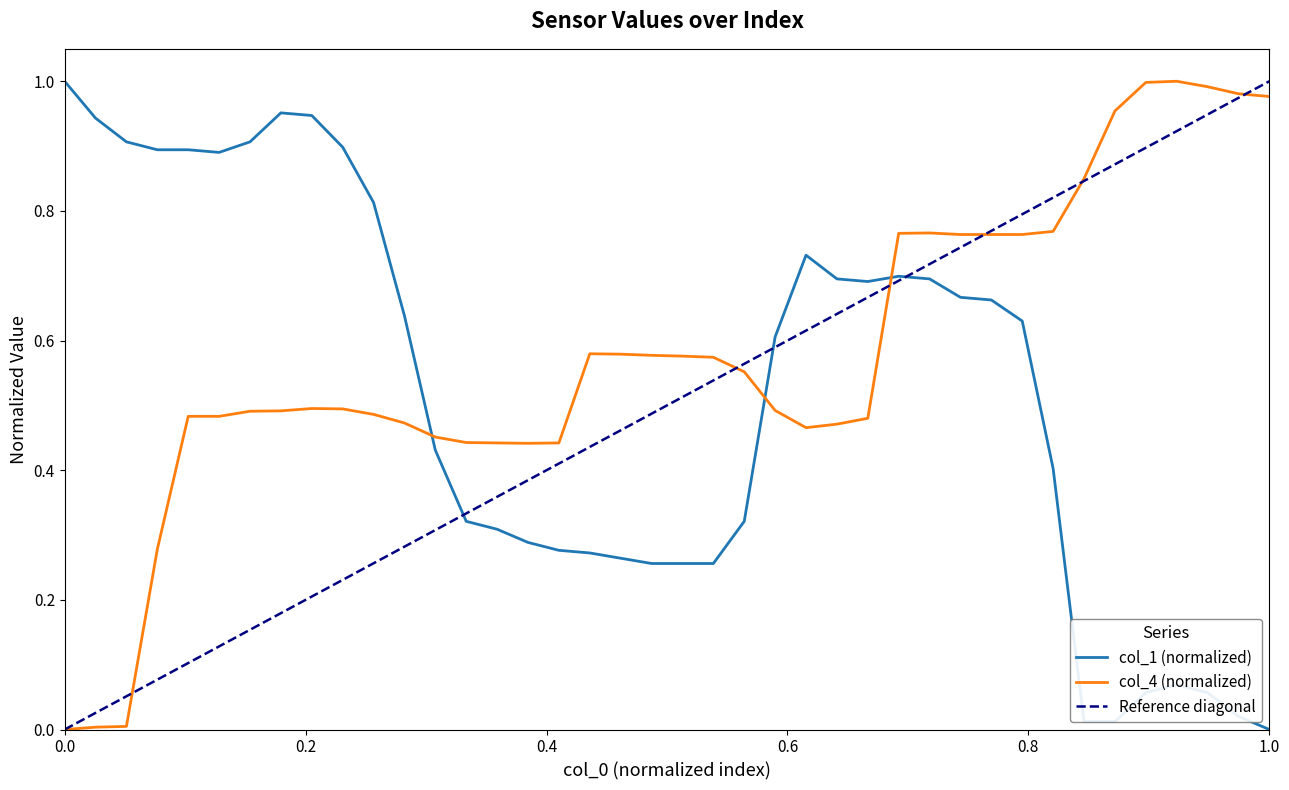

How many positive values does the col_4 series have?

39